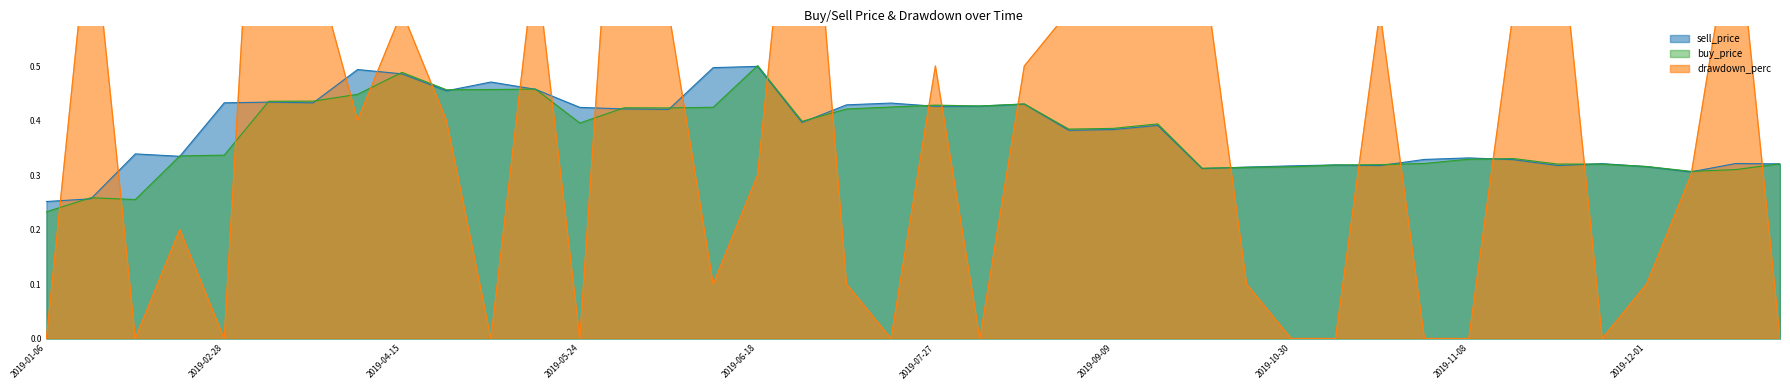

The sell_price series shows 0.3 at buy_price. True or false?

True